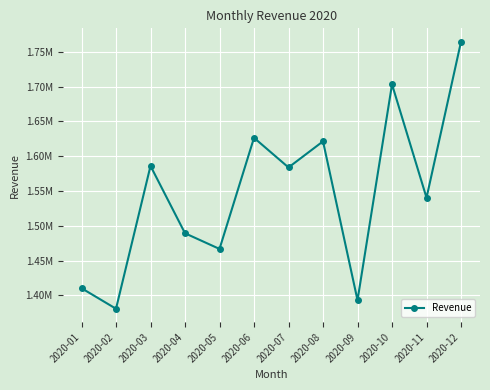

What is the difference between the values at 2020-05 and 2020-08?

154500.0